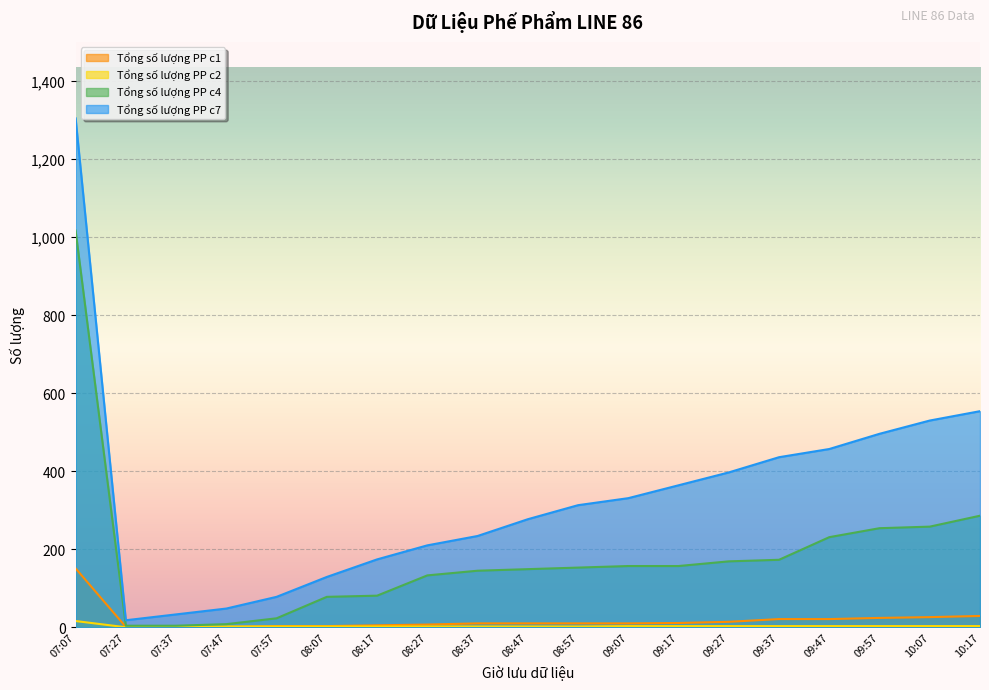

How many interior local valleys does the Tổng số lượng PP c7 series have?

1